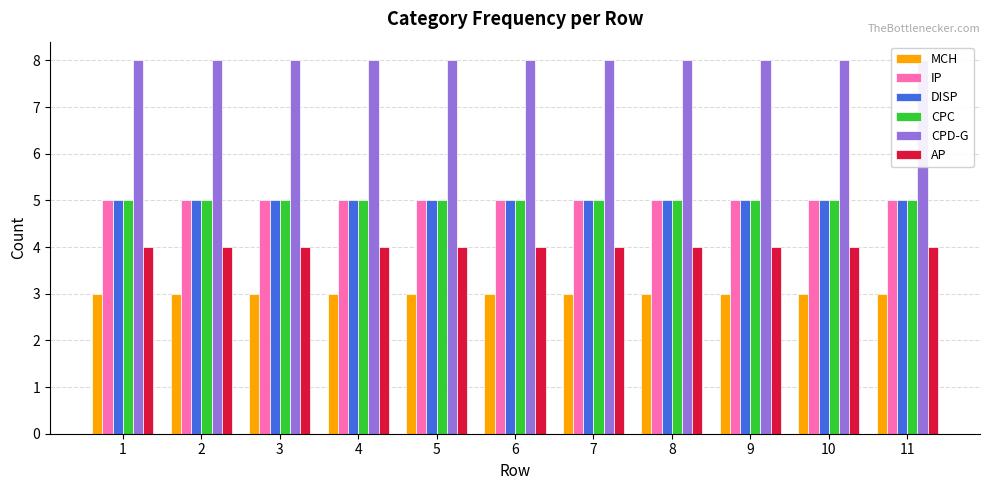

What is the minimum value for CPD-G?

8